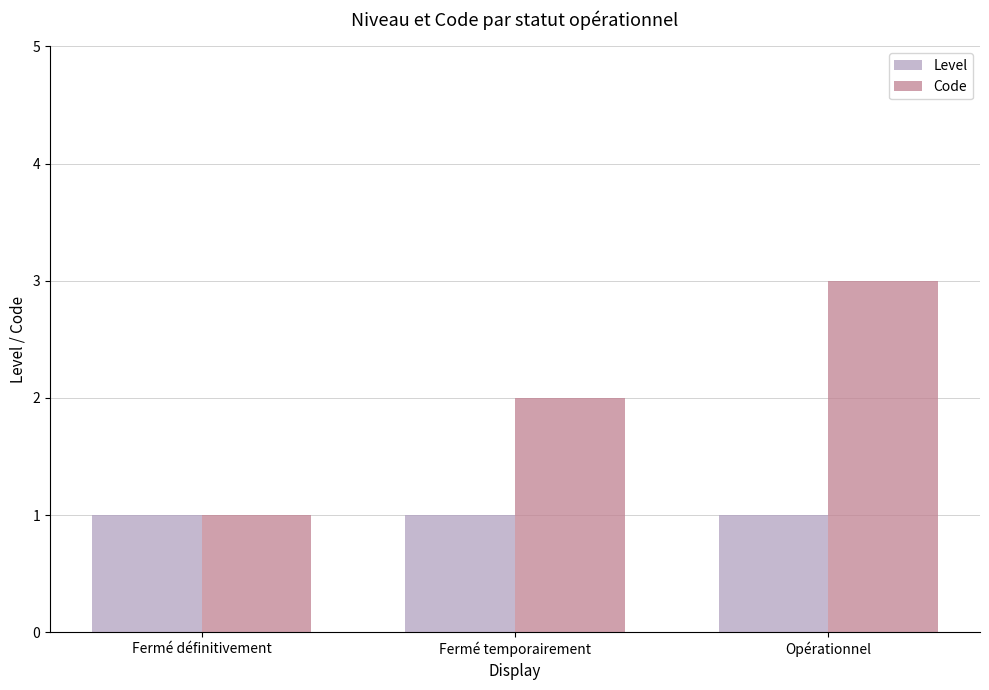

Between Fermé définitivement and Opérationnel, which series saw the biggest shift?

Code